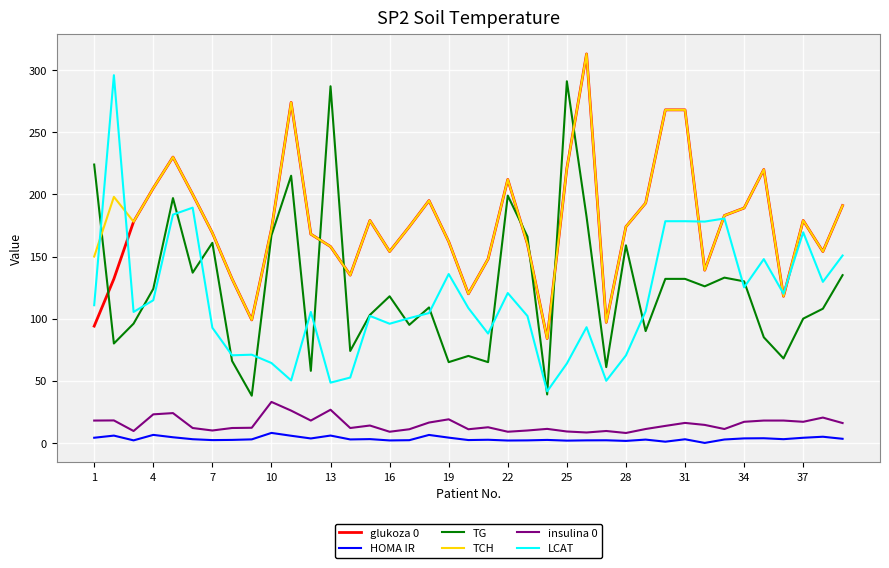

What is the greatest value displayed?

313.0